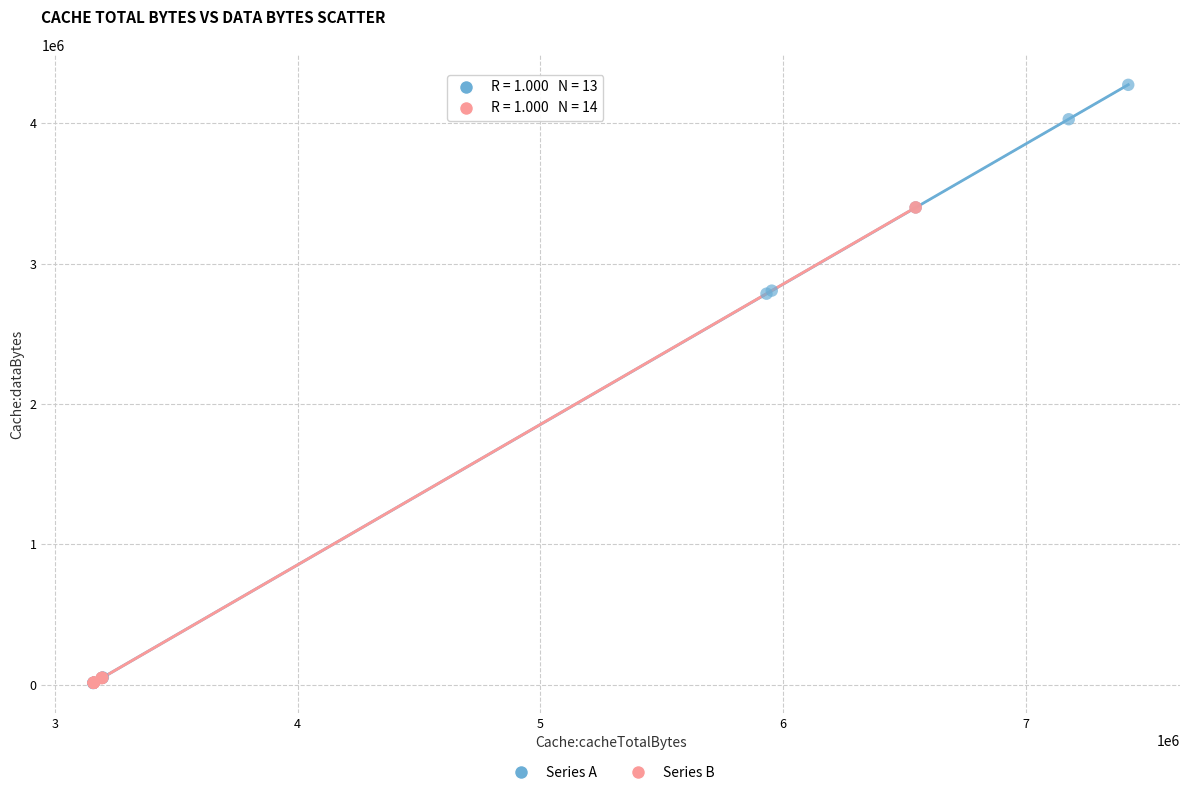

Which series has the widest spread of Y values?

Series A